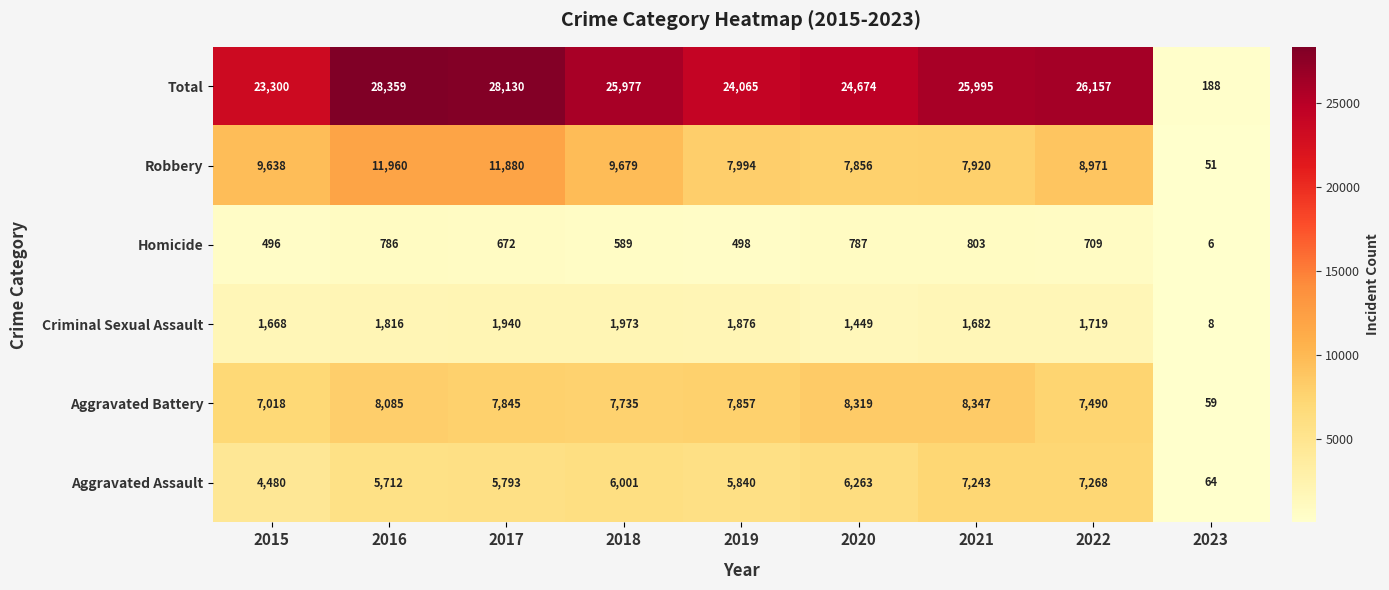

Rank the series at 2018 from lowest to highest value.

Homicide, Criminal Sexual Assault, Aggravated Assault, Aggravated Battery, Robbery, Total